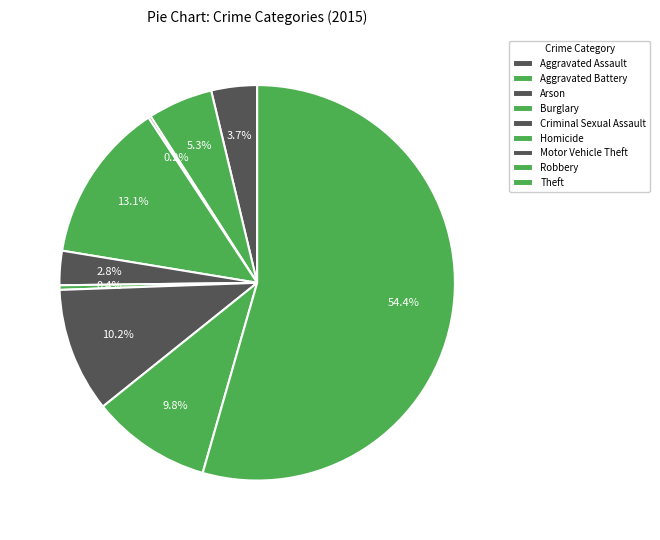

What is the change in value from Aggravated Battery to Motor Vehicle Theft?

+403